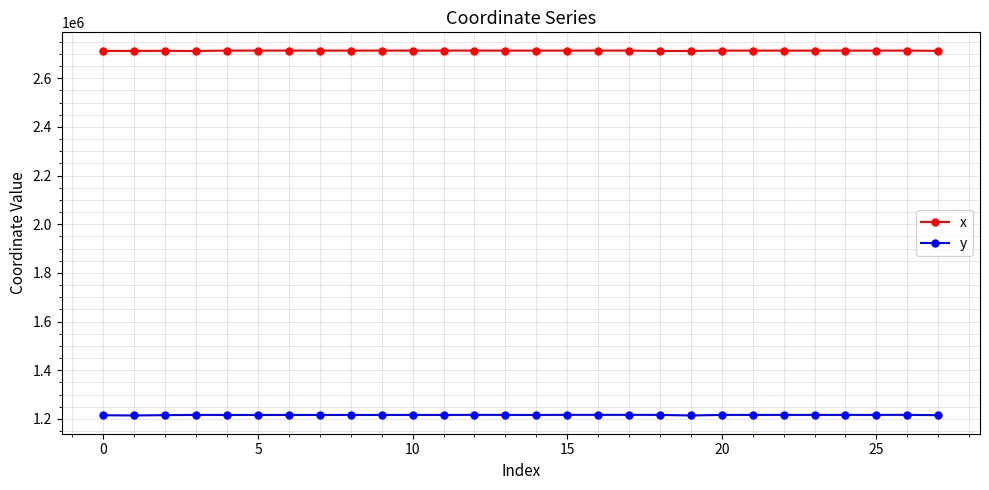

What is the lowest value of the y series?

1214342.1